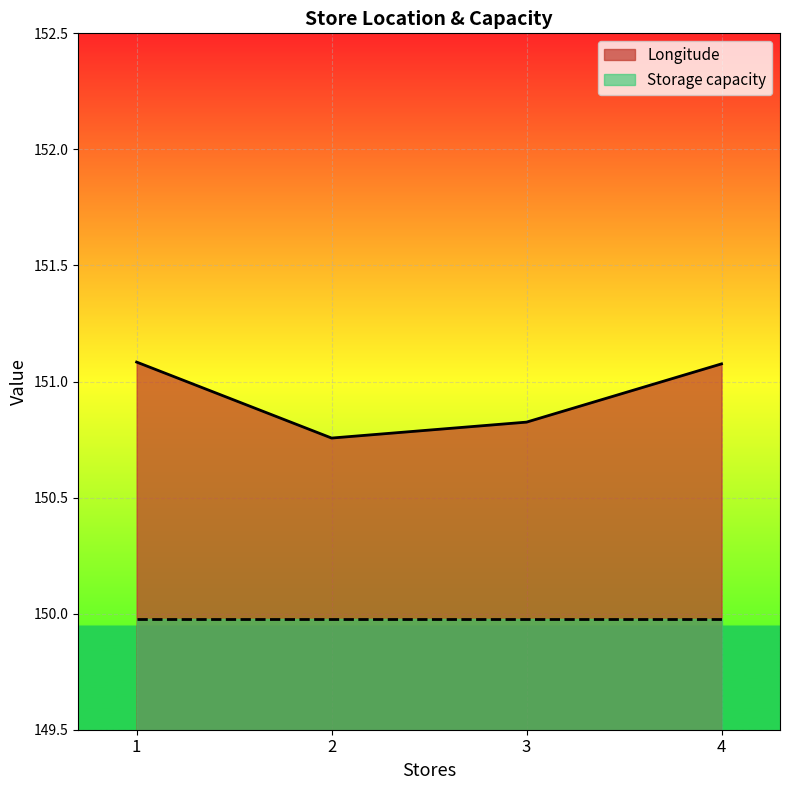

Rank the categories by value from lowest to highest.

2, 3, 4, 1